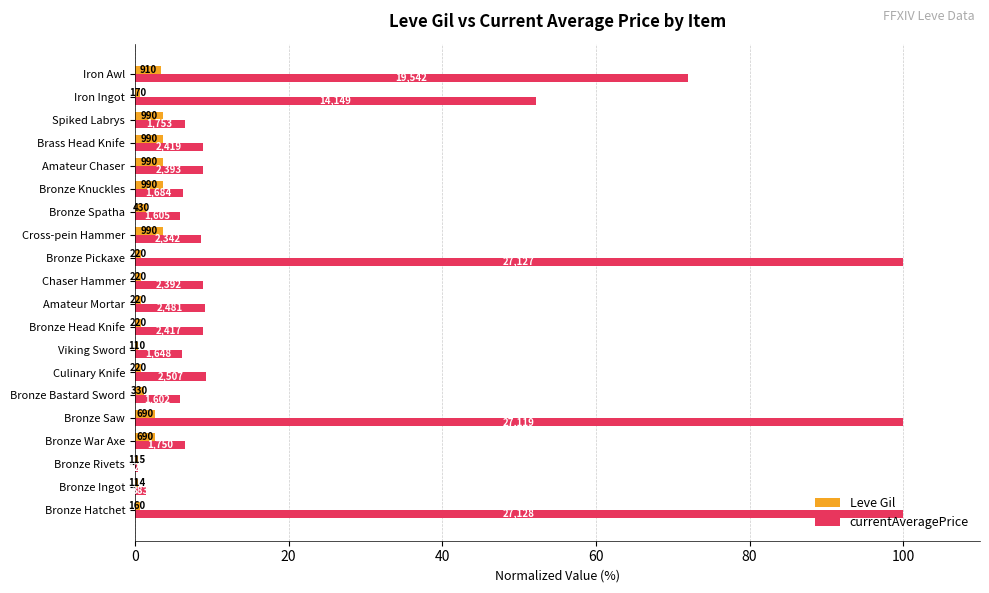

At how many categories does at least one series exceed 70?

4